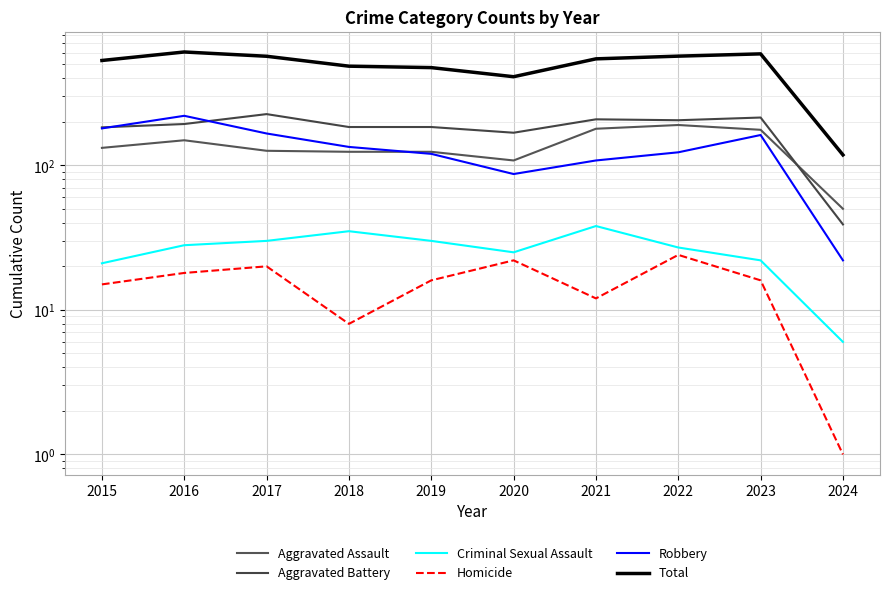

What is the difference between the Criminal Sexual Assault values at 2019 and 2024?

24